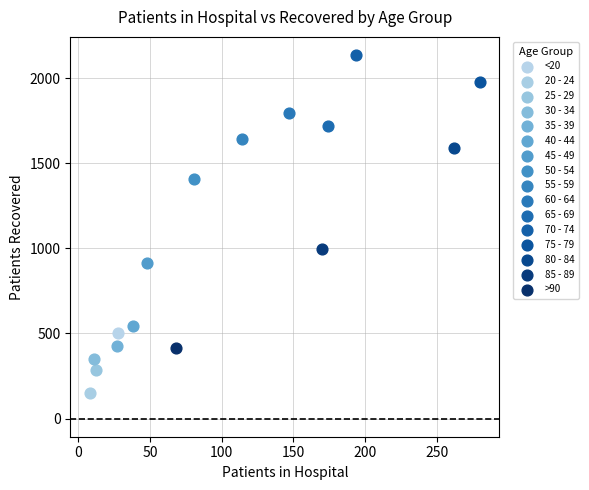

Which series contains the lowest Y value?

20 - 24